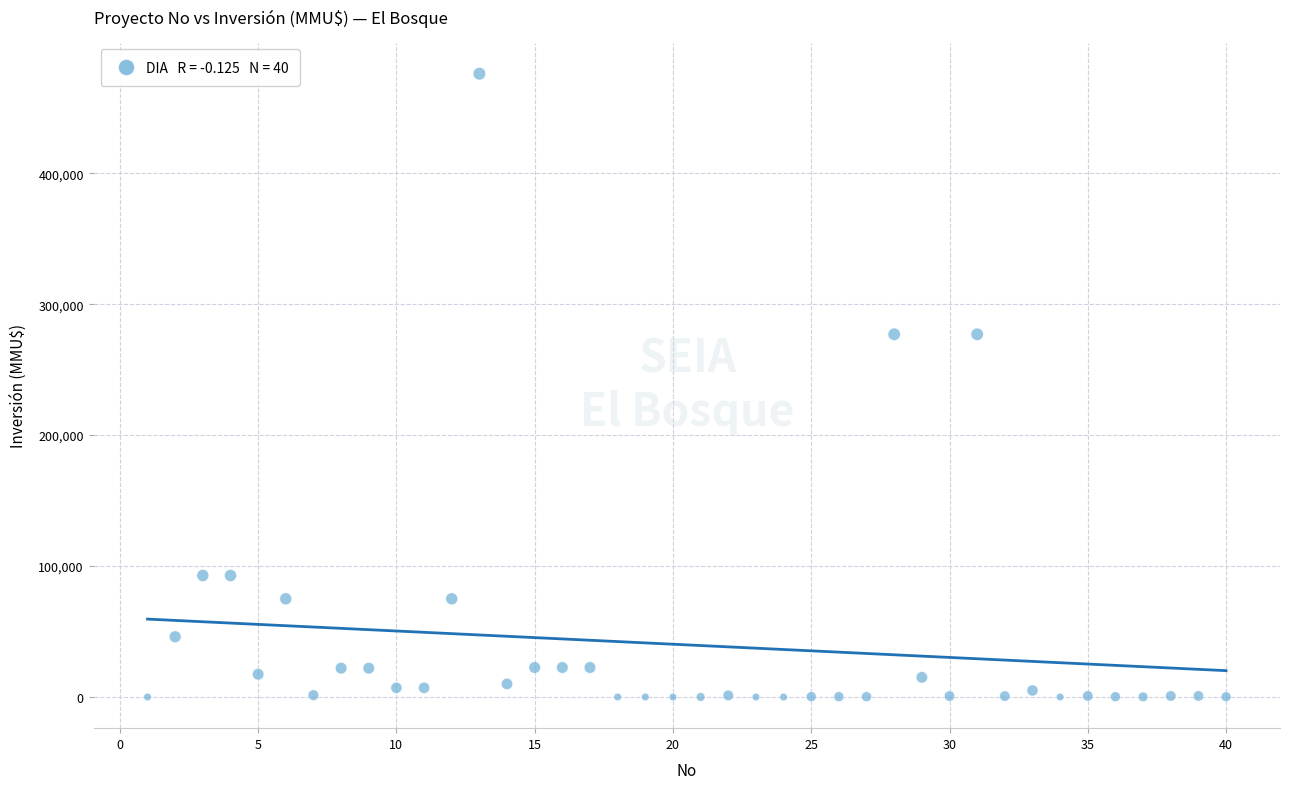

What is the range of Y values (max minus min)?

476000